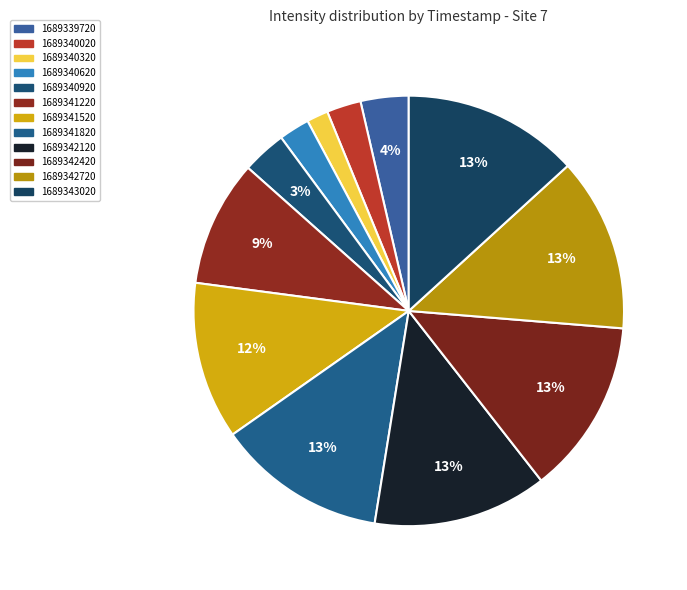

What percentage is NOT represented by 1689340020?

97.4%